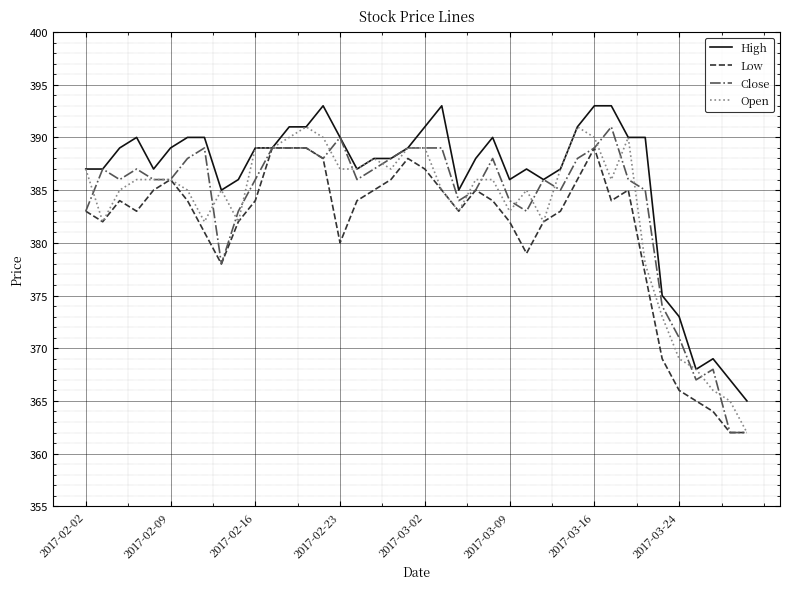

How many lines are shown in the chart?

4